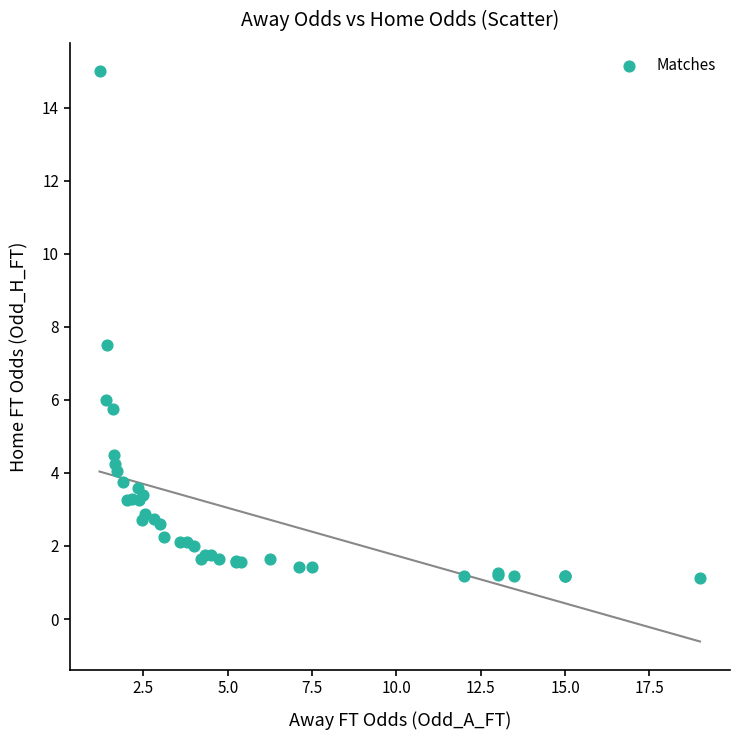

What Y value in the scatter plot is closest to 8?

7.5